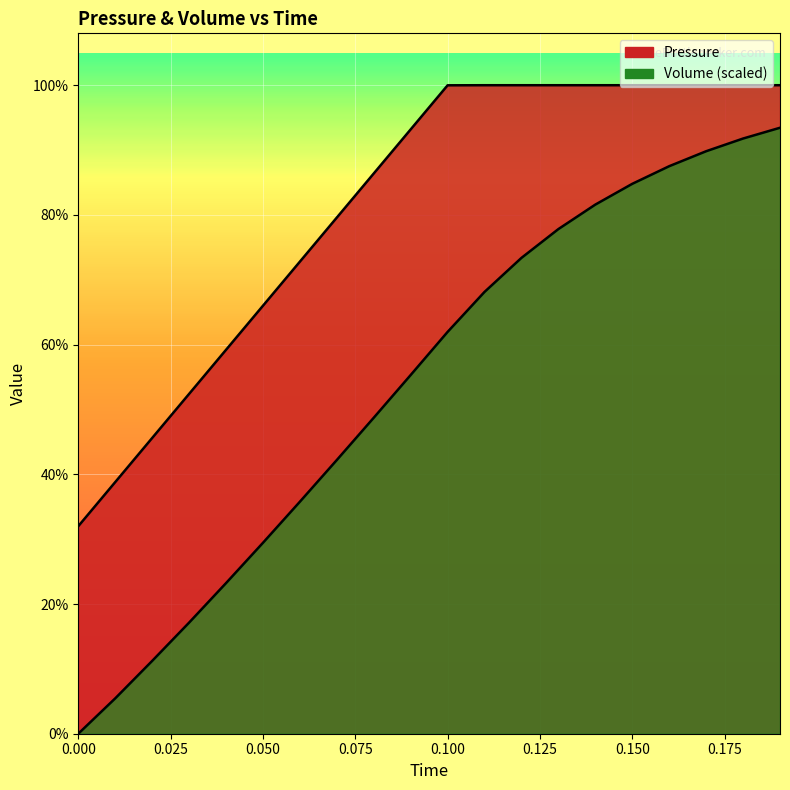

True or false: Volume and Pressure intersect in this chart.

False